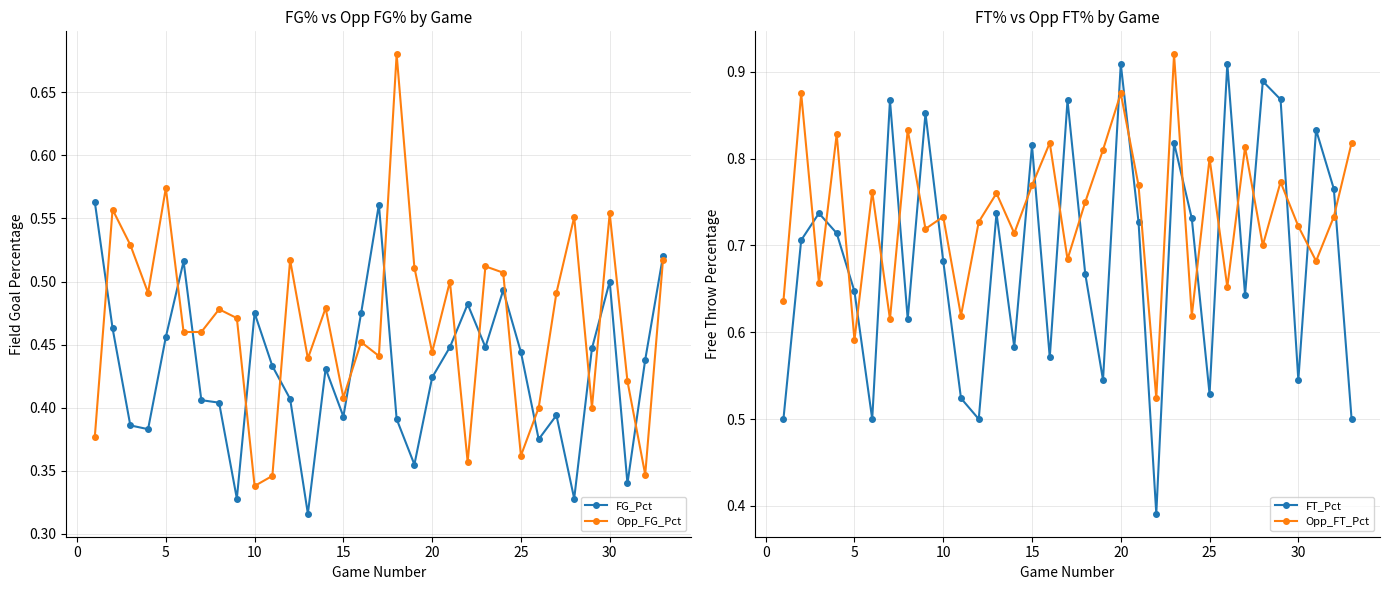

What is the sum of all FG_Pct values?

14.2